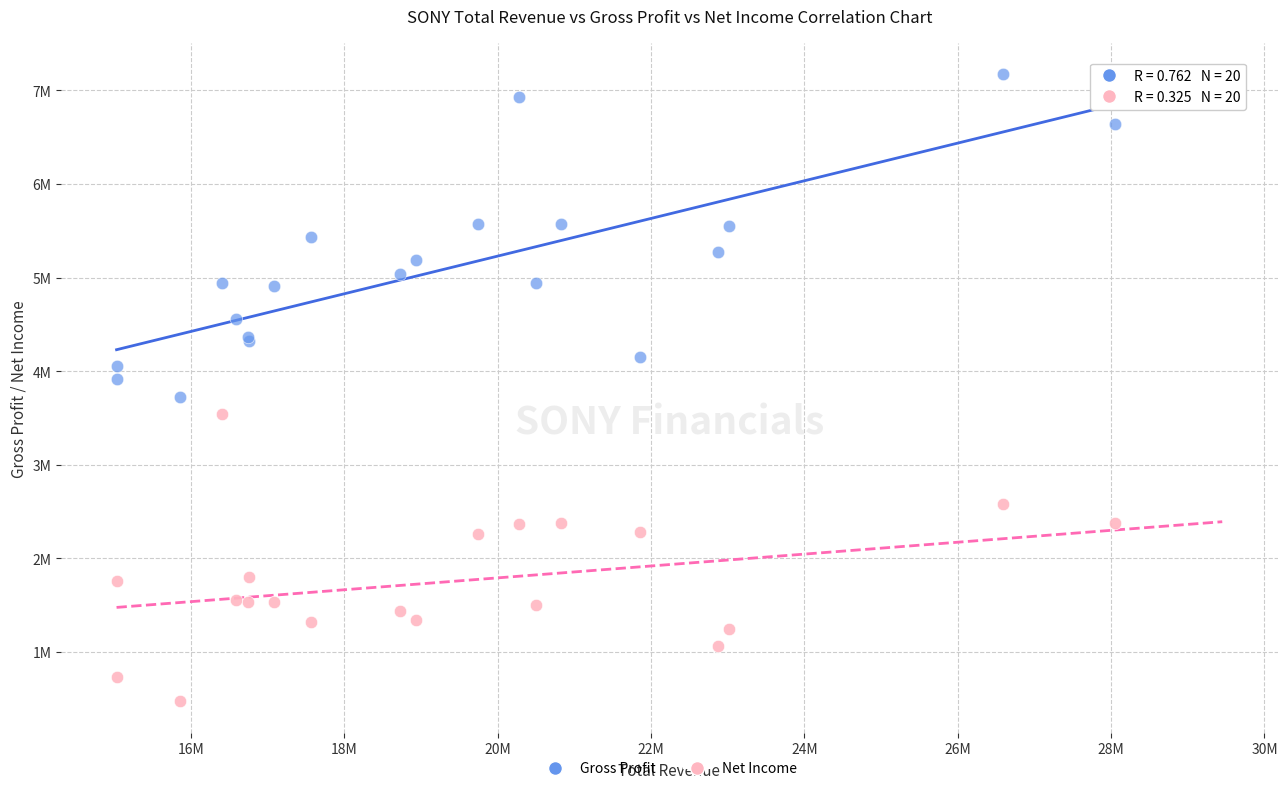

Which series has the widest spread of Y values?

Gross Profit